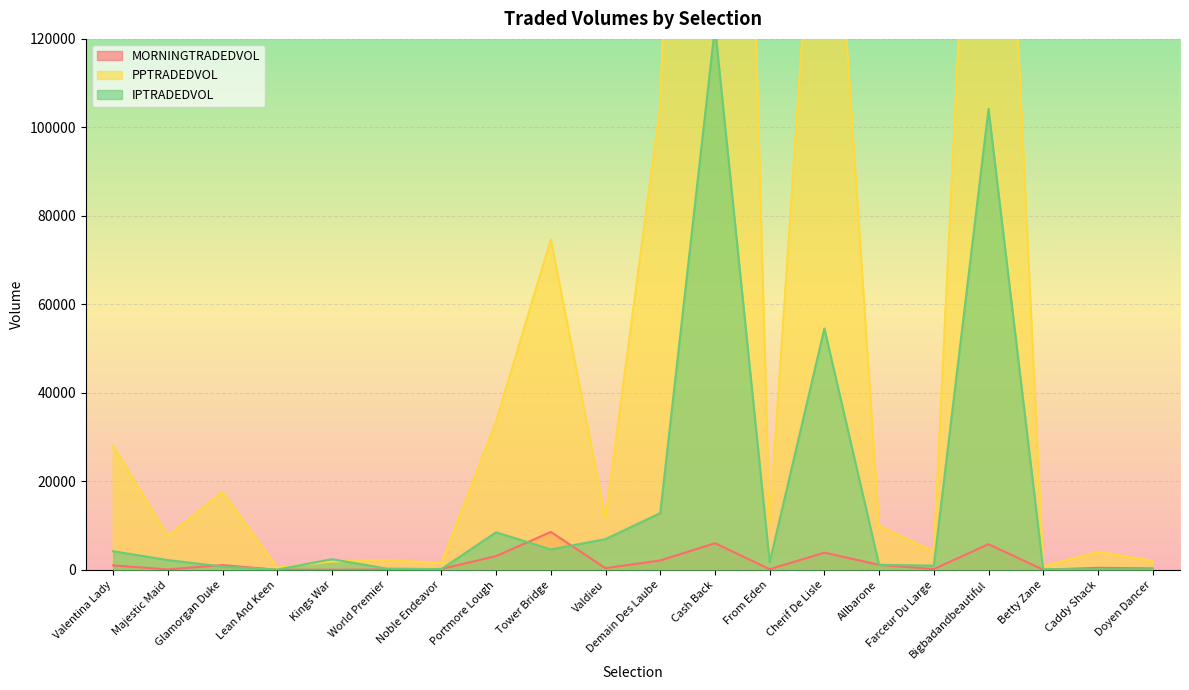

The value of PPTRADEDVOL at Noble Endeavor is 1526.3. True or false?

True